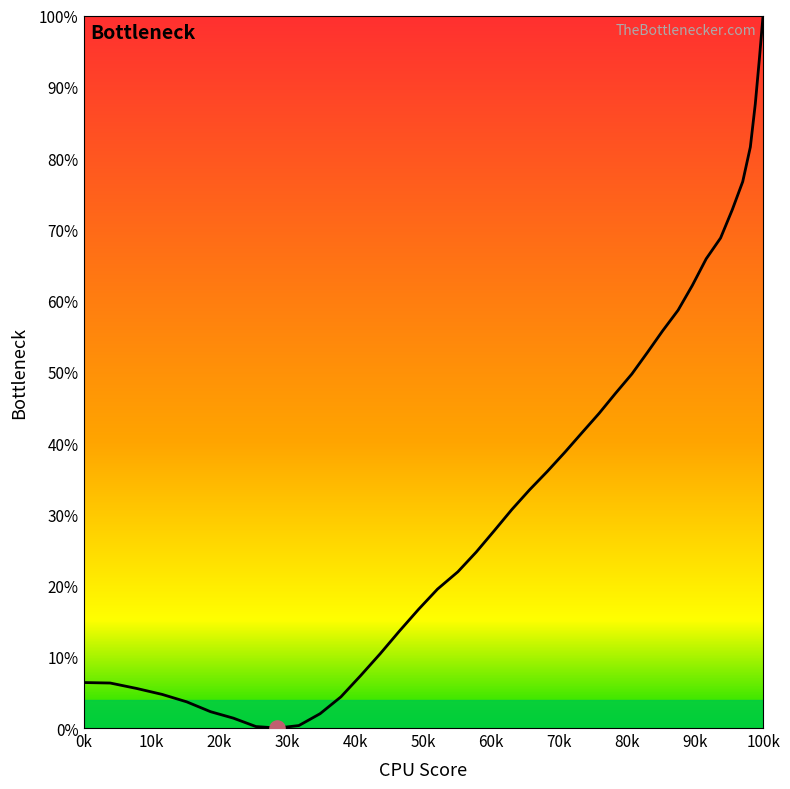

Does the chart have visible grid lines?

No